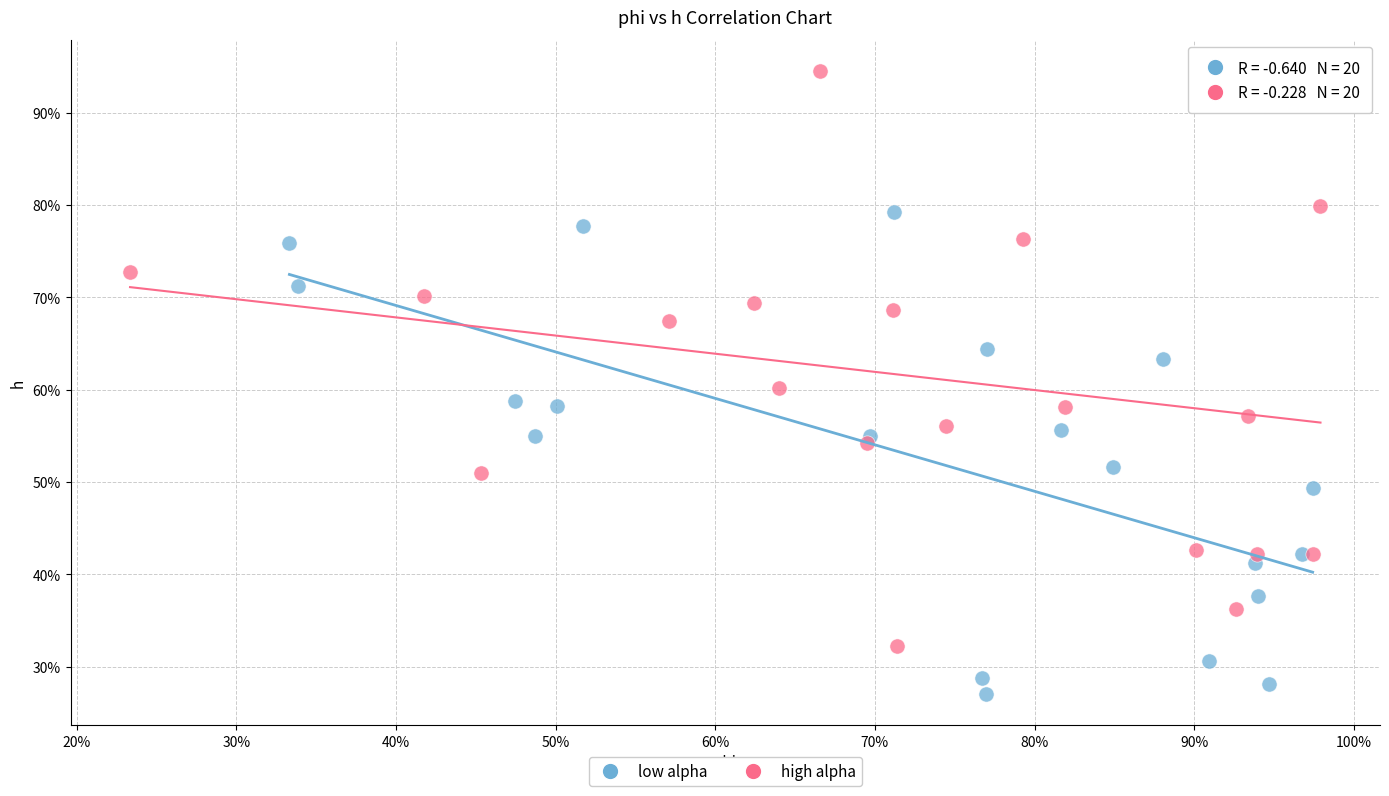

Which series has the largest Y range (max minus min)?

high alpha